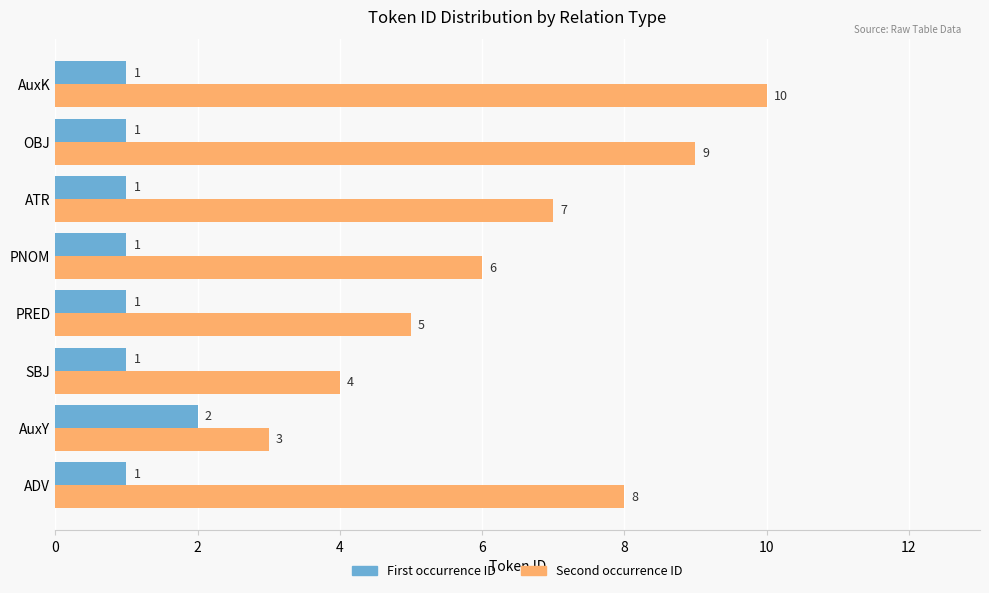

List the series in order of their peak value, lowest first.

First occurrence ID, Second occurrence ID